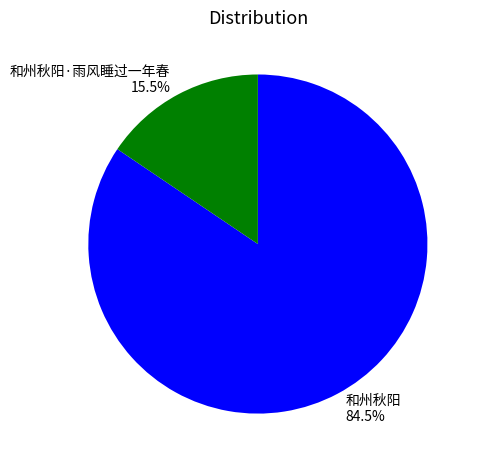

Between 和州秋阳·雨风睡过一年春 and 和州秋阳, which is larger?

和州秋阳